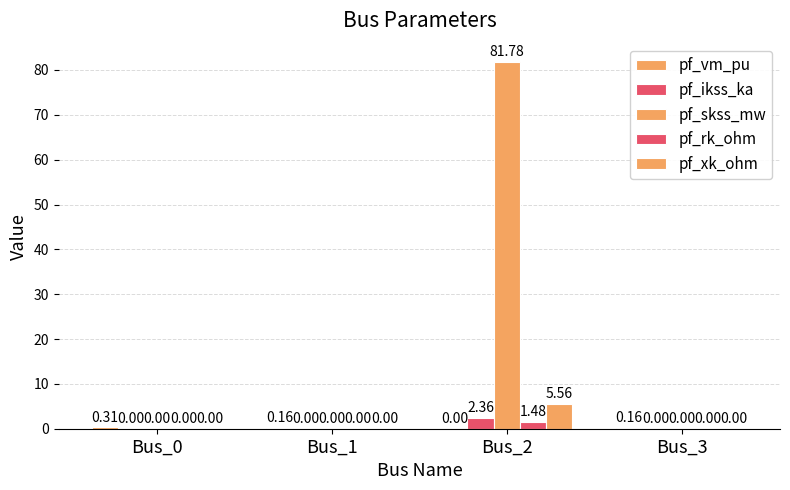

Does the chart contain stacked bars?

No